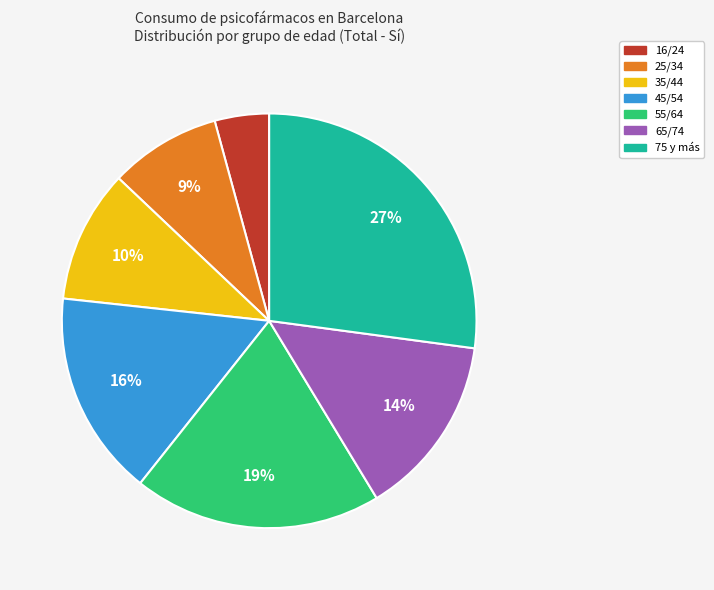

Is 16/24 the majority of the pie?

No